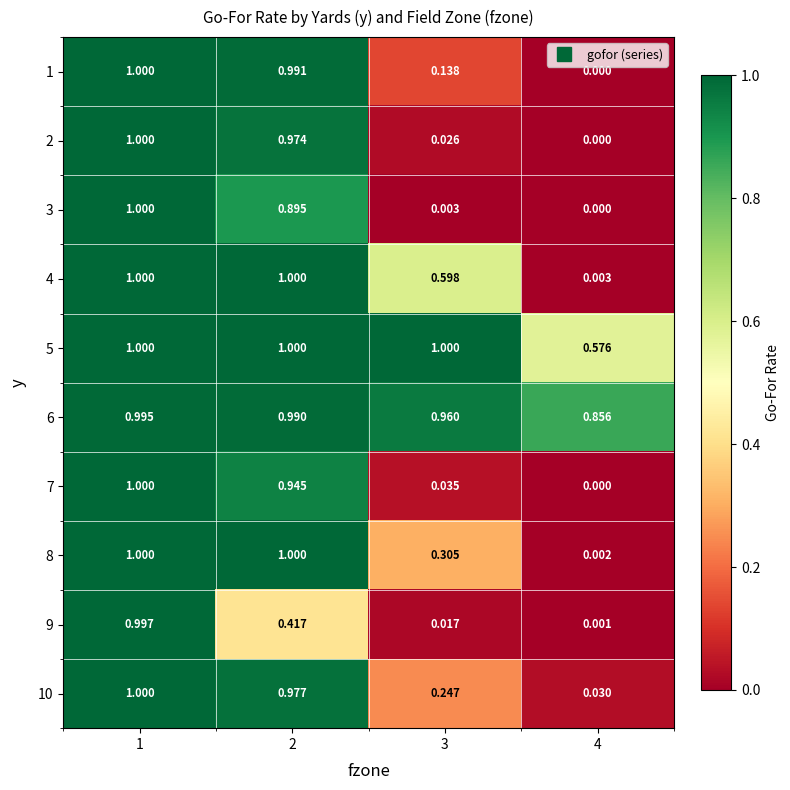

Is the value of 4 at 4 greater than the value of 7 at 1?

No